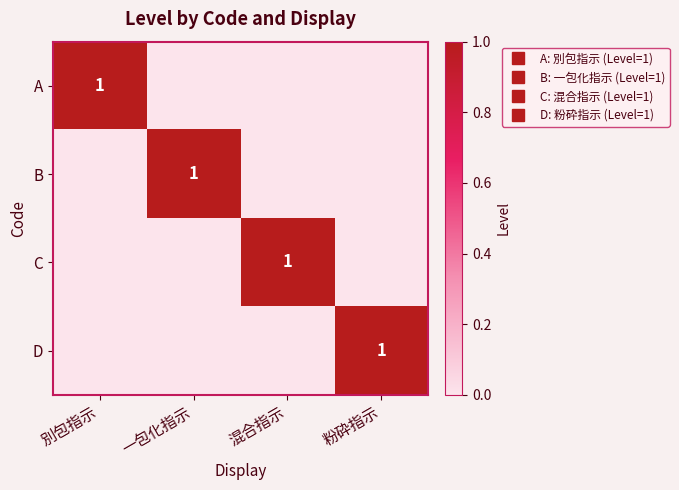

What is the highest value of the C series?

1